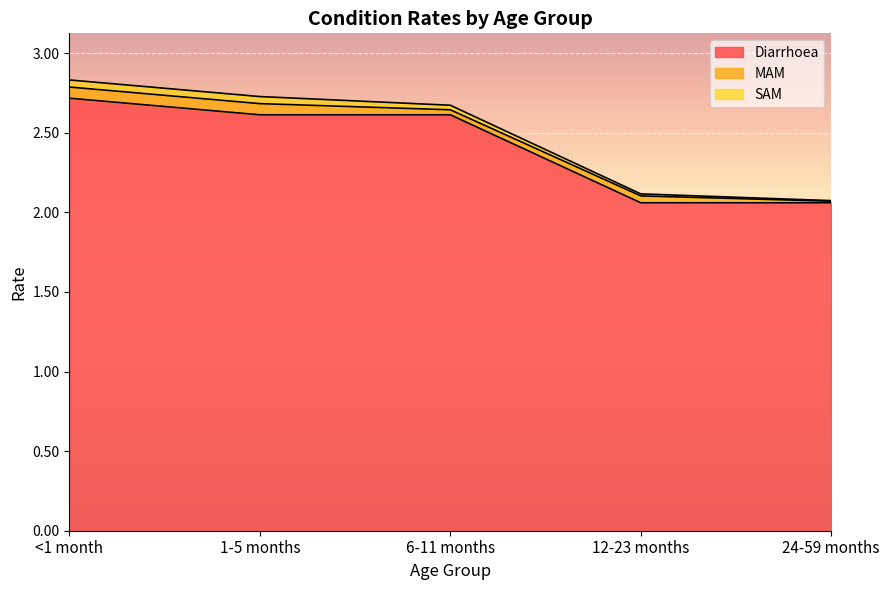

The Diarrhoea series shows 2.7 at 12-23 months. True or false?

False